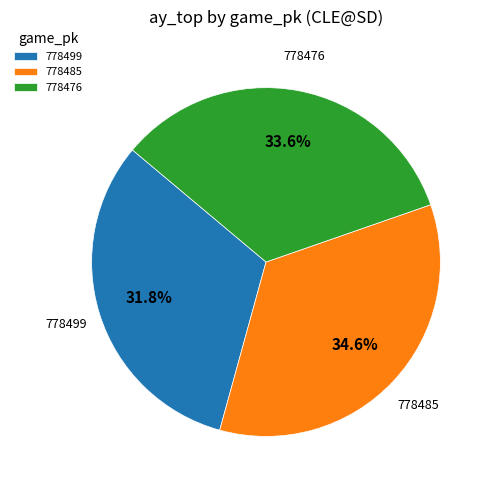

Does 778499 account for over 50% of the chart?

No